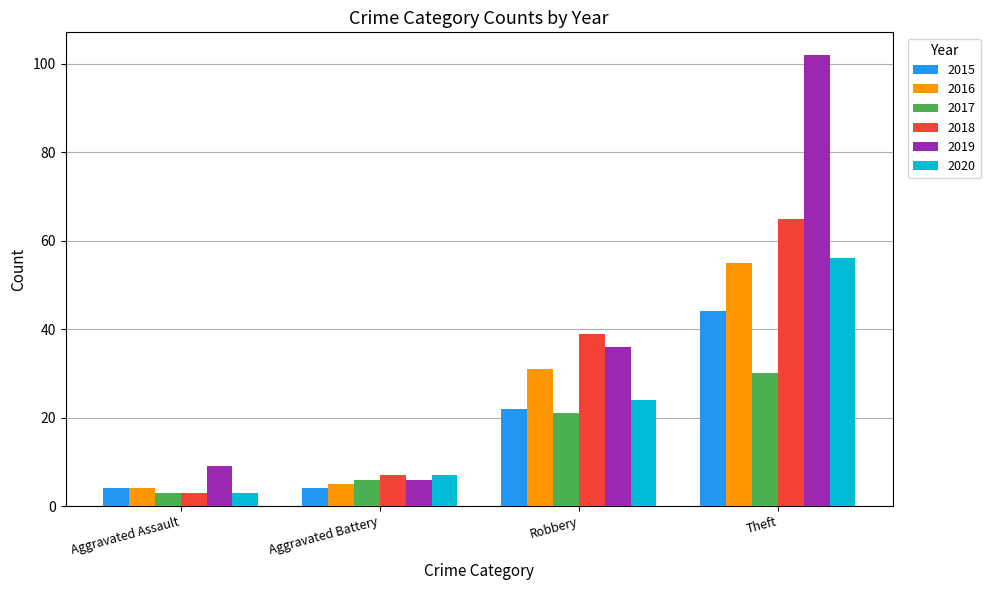

True or false: 2018 has a value of 7 at Aggravated Battery.

True